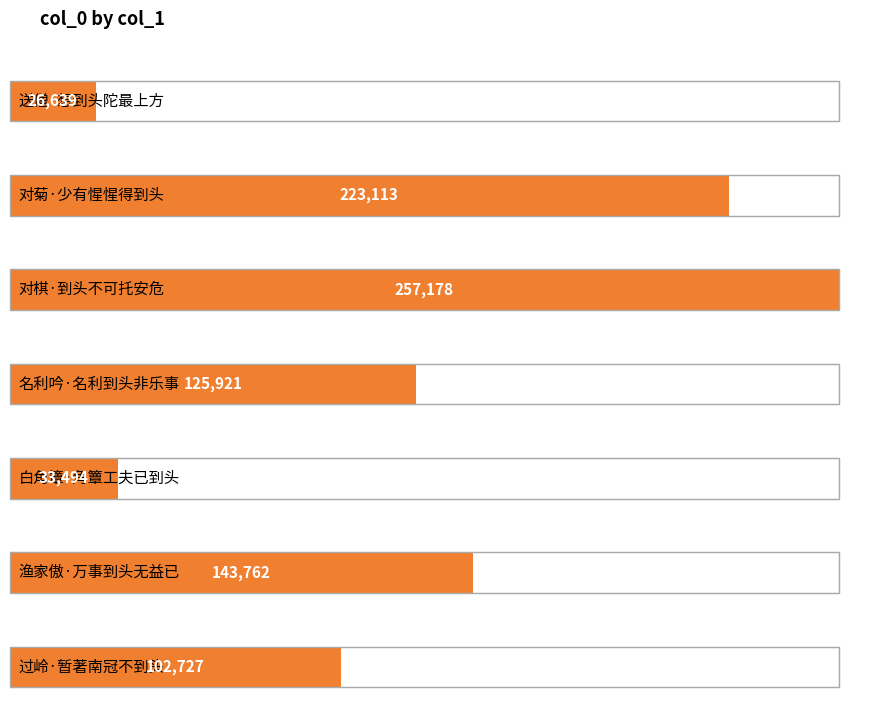

Are the bars horizontal?

Yes